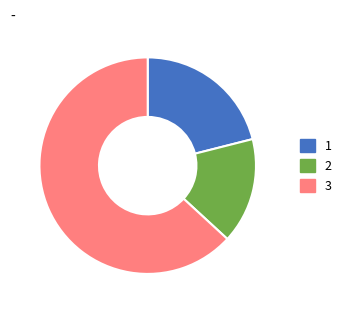

How many slices are in this pie chart?

3